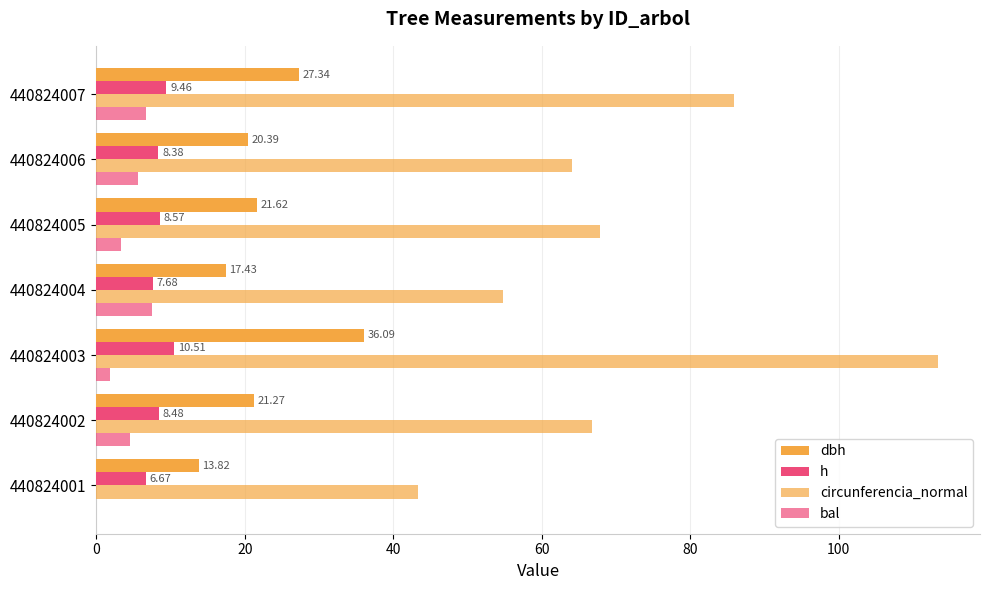

Count the number of data series in this chart.

4